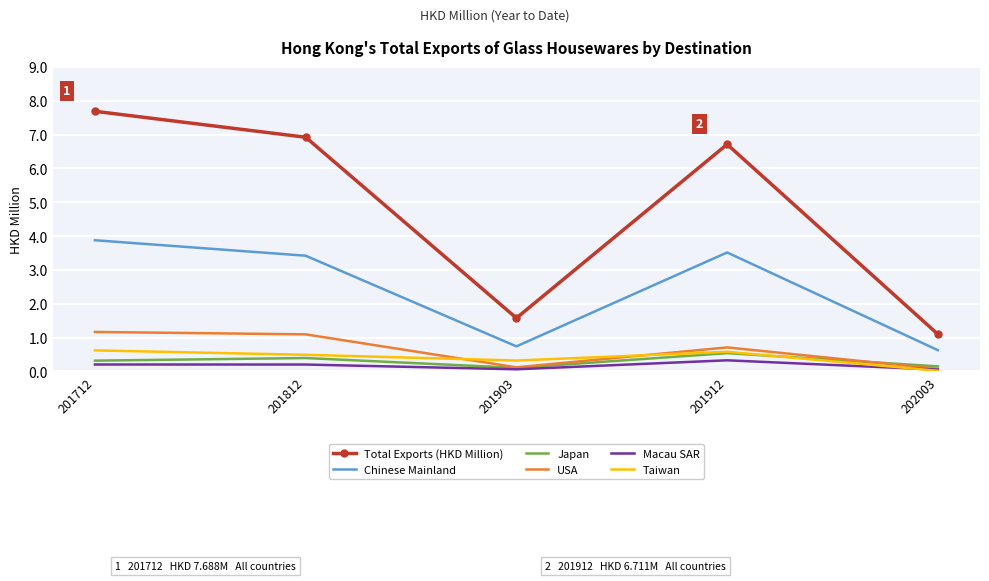

Is it true that Total Exports (HKD Million) equals 4.2 at 201712?

False